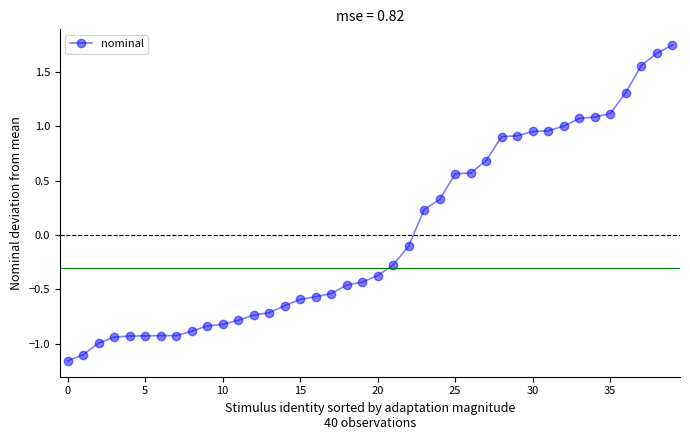

What is the value of the 36th point from the left?

1.1